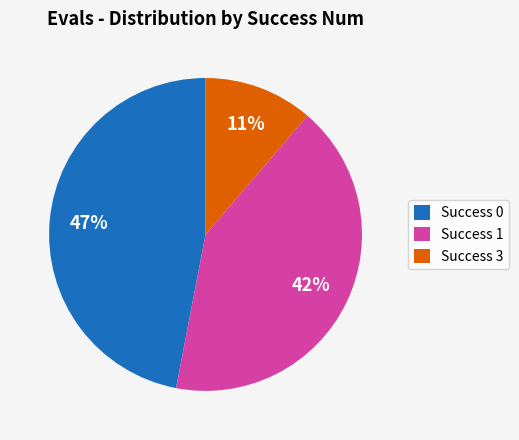

Do Success 0 and Success 1 together represent more than half of the pie?

Yes